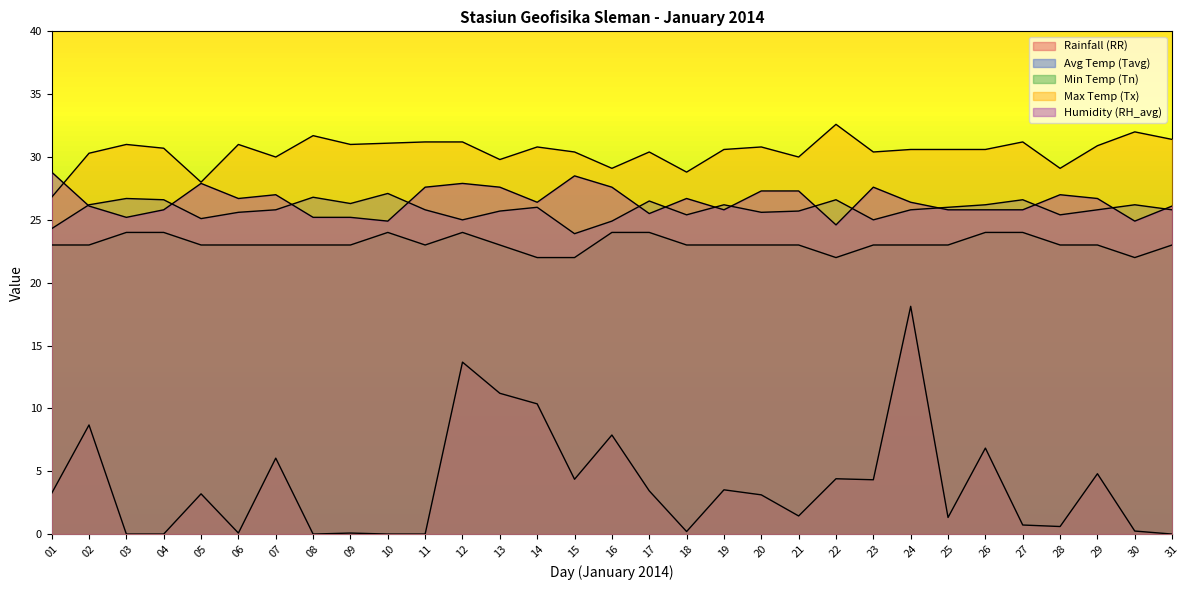

Which series has the largest total across all categories?

Tx